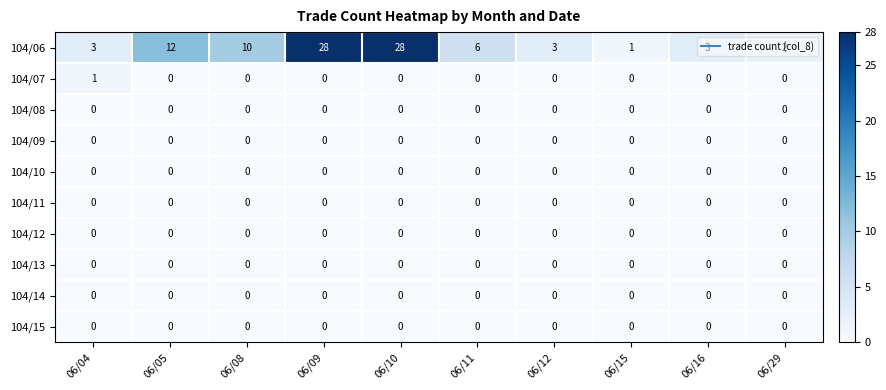

What is the difference between the highest and lowest values at 06/10?

28